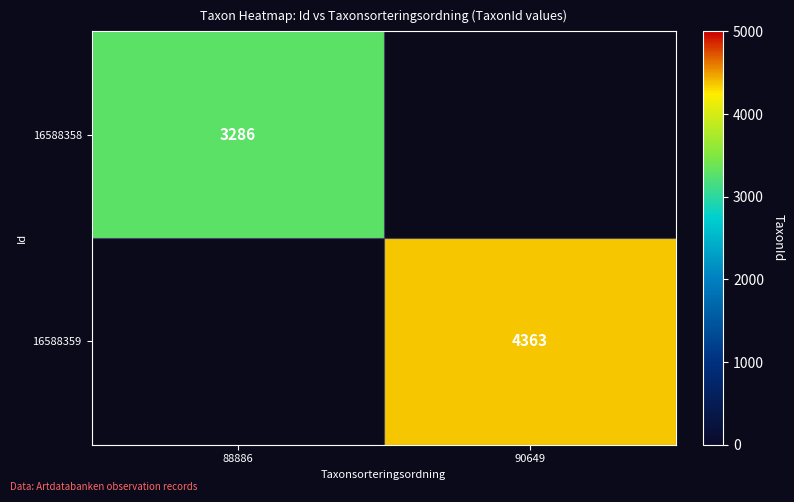

Is it true that 16588359 equals 899 at 90649?

False